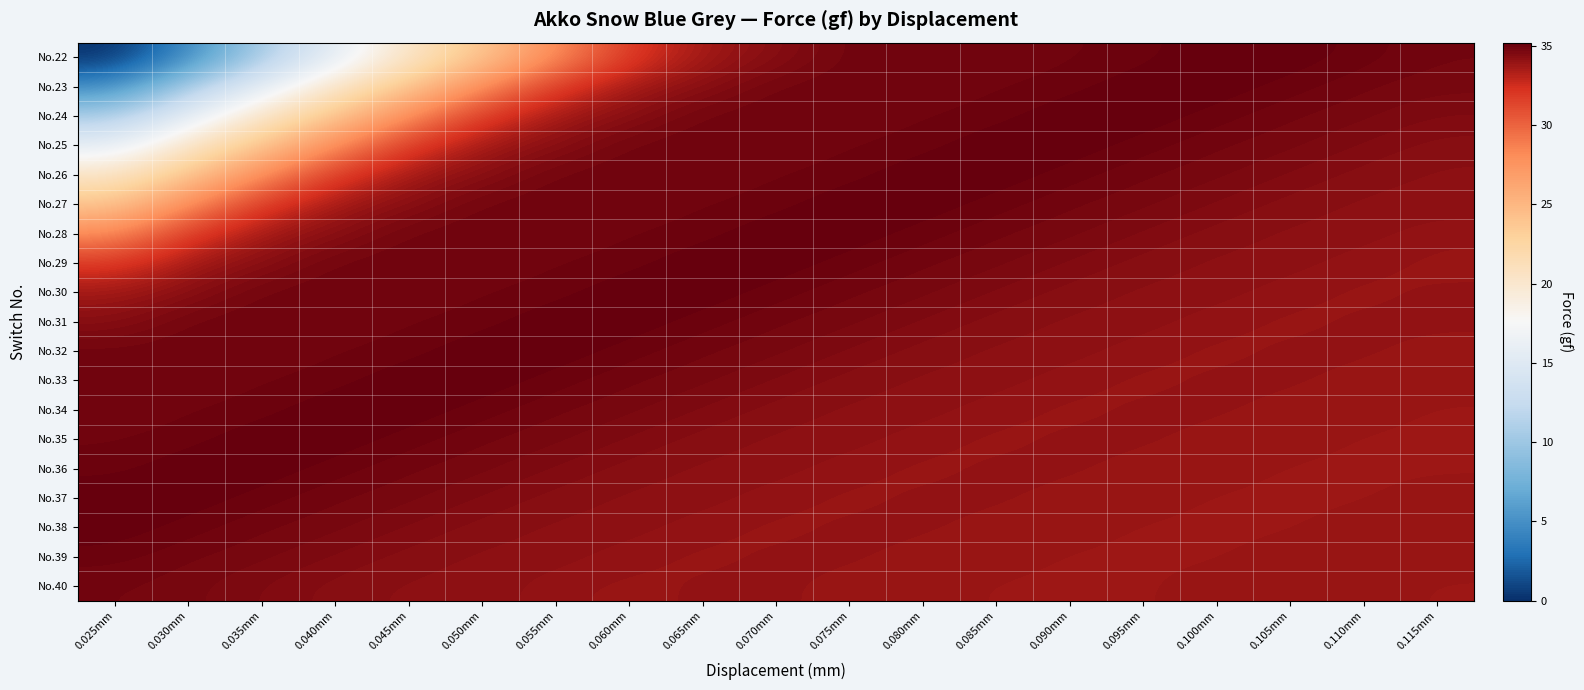

What is the total value across all series at 0.110mm?

648.5